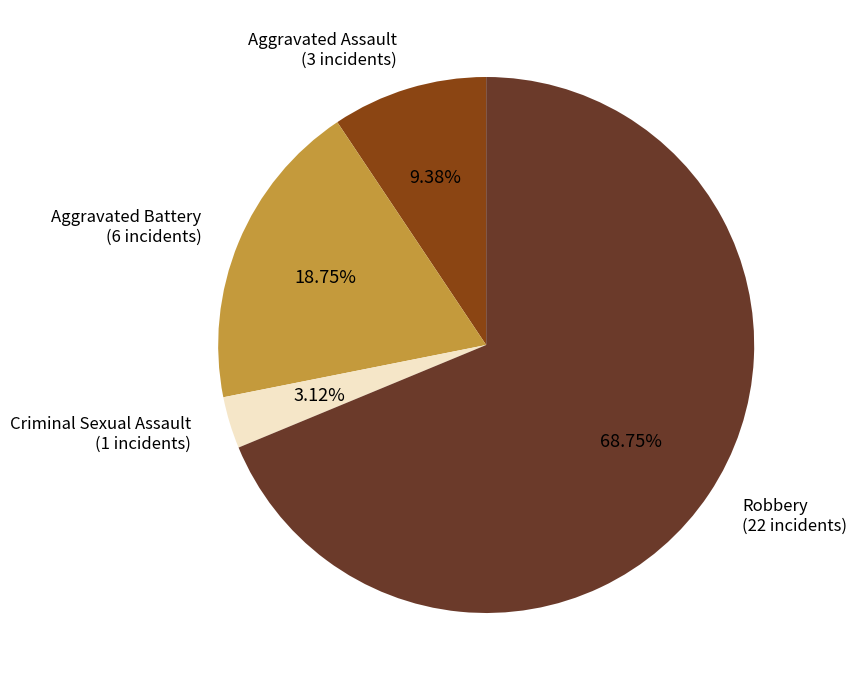

Is there any slice that represents more than half of the pie?

Yes